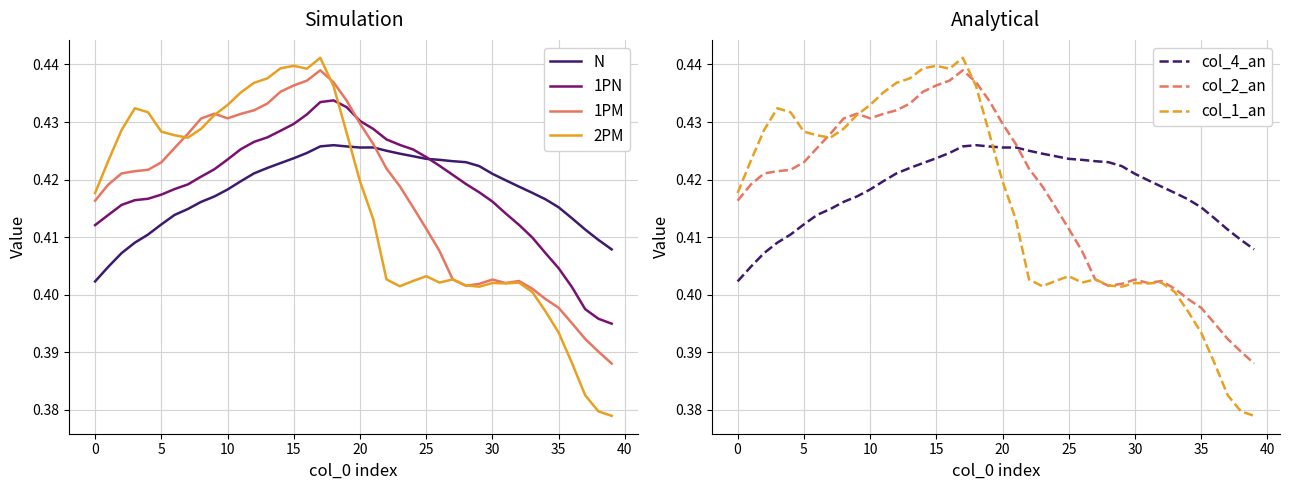

At how many categories does at least one series exceed 0?

40